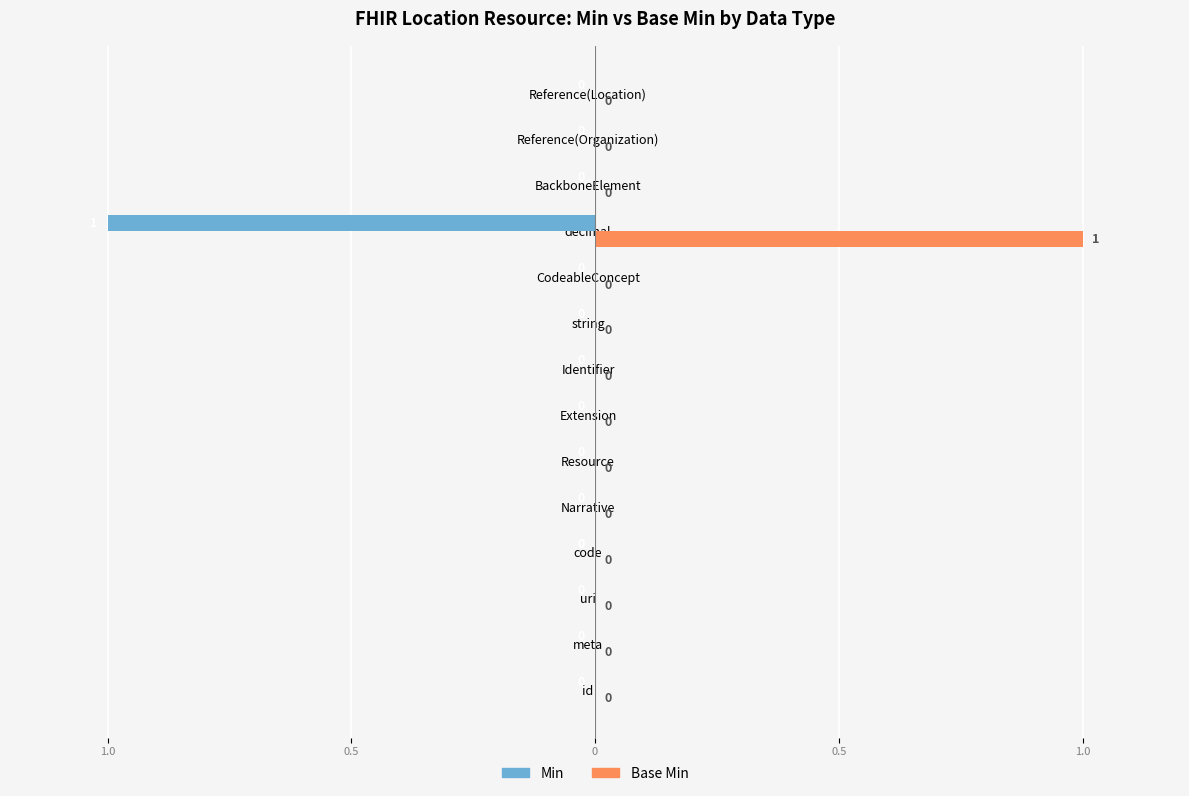

Rank the series by their maximum value, from highest to lowest.

Base Min, Min